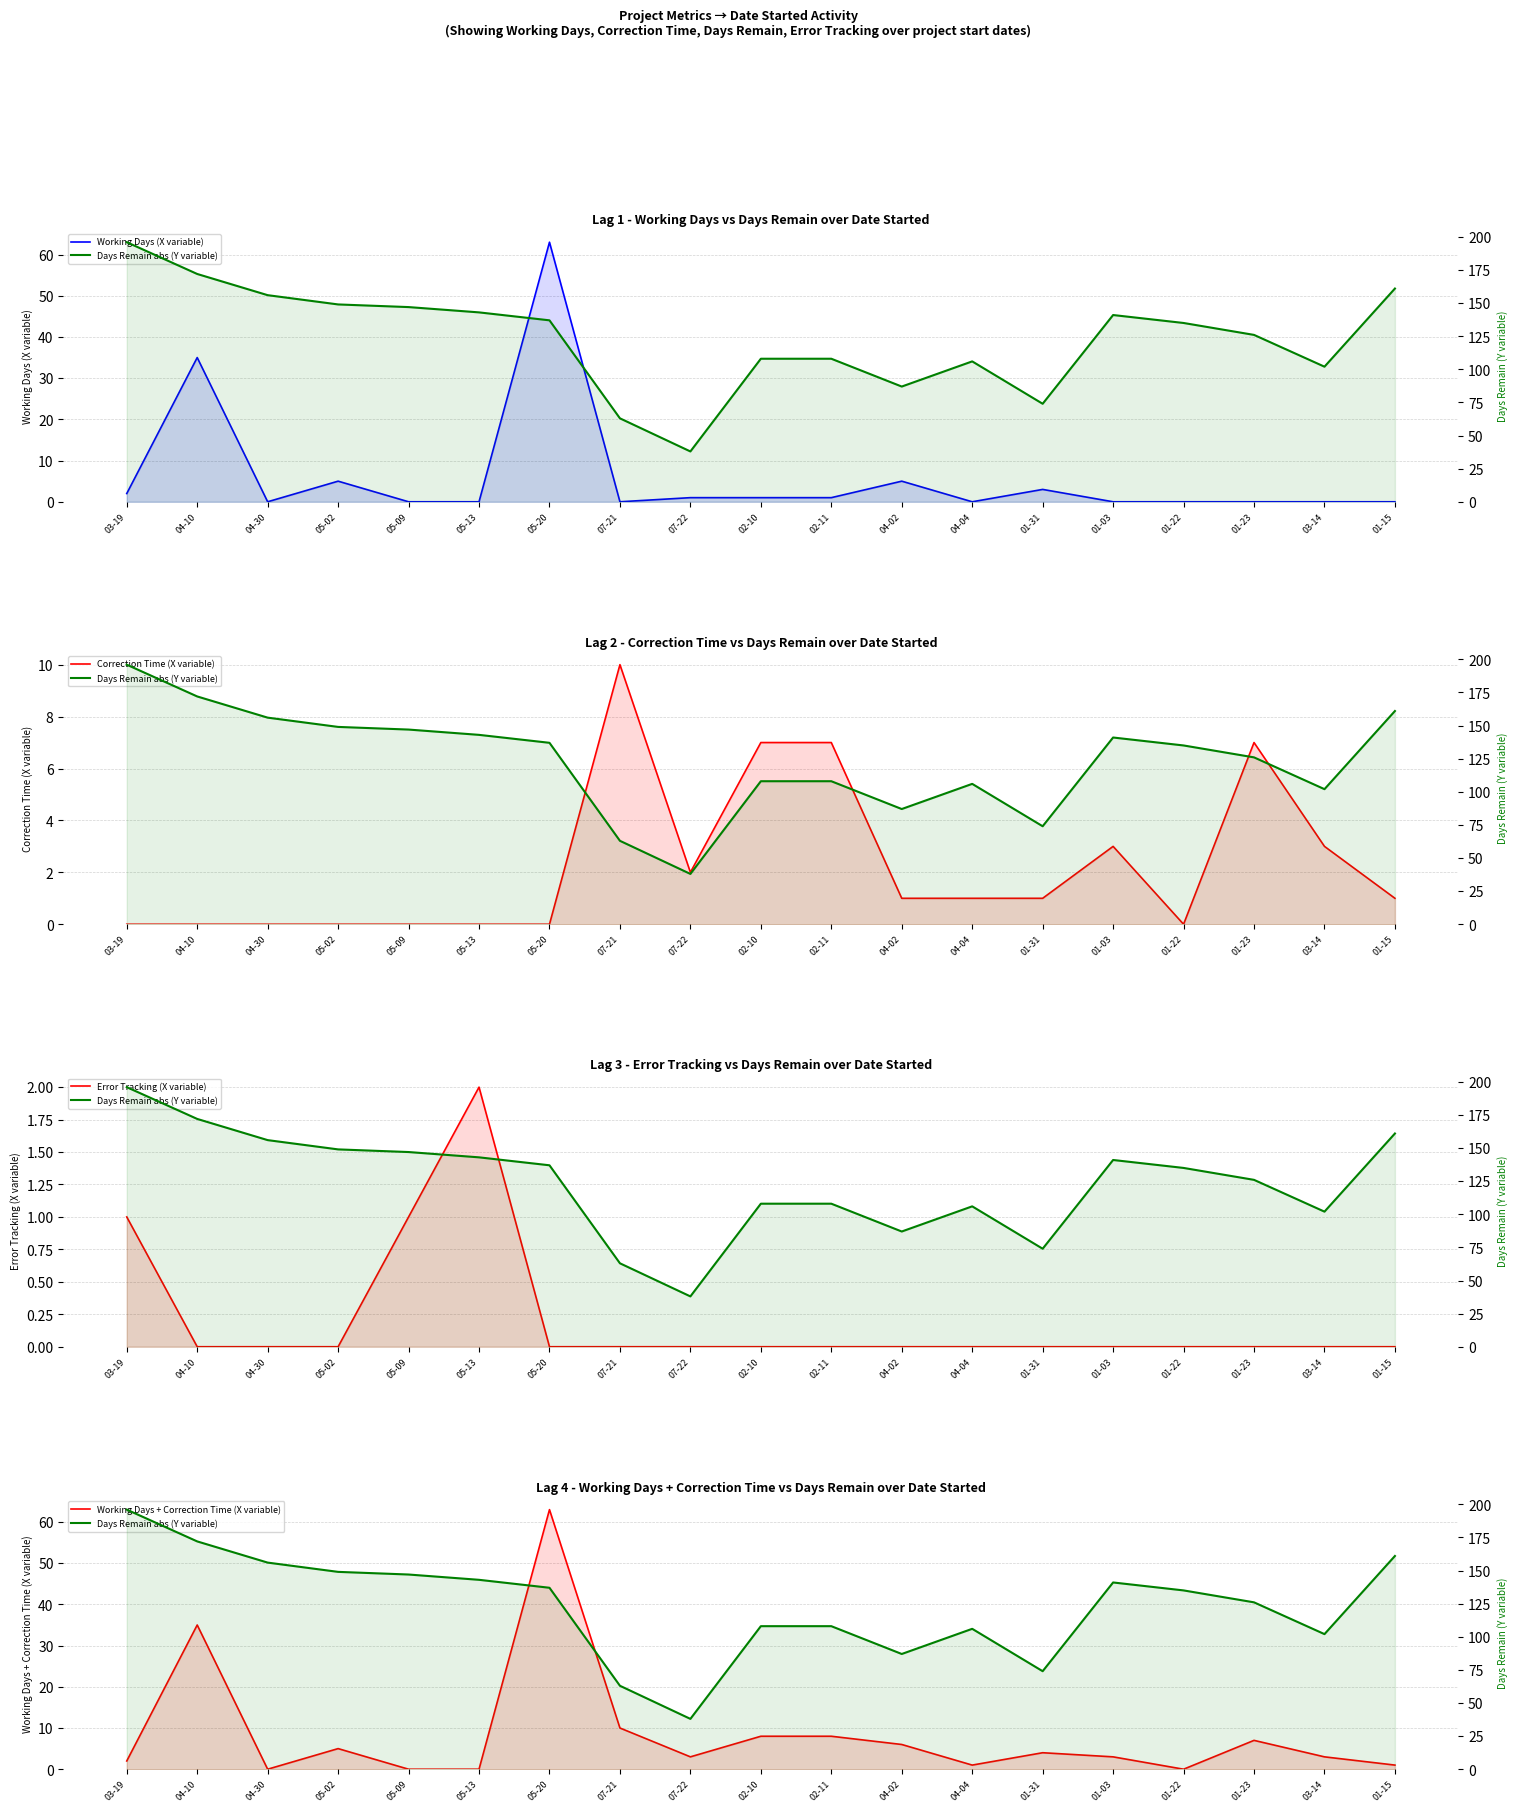

What is the total value across all series at 04-04?

108